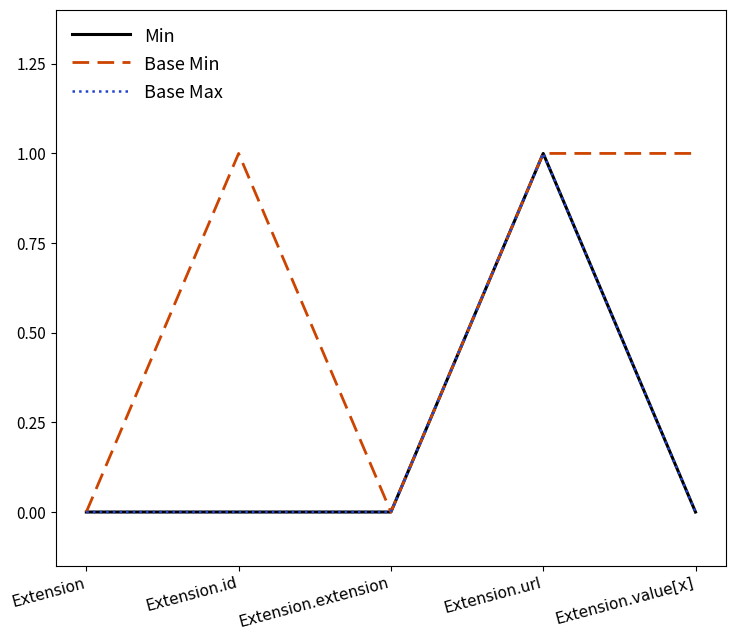

Does the chart have visible grid lines?

No